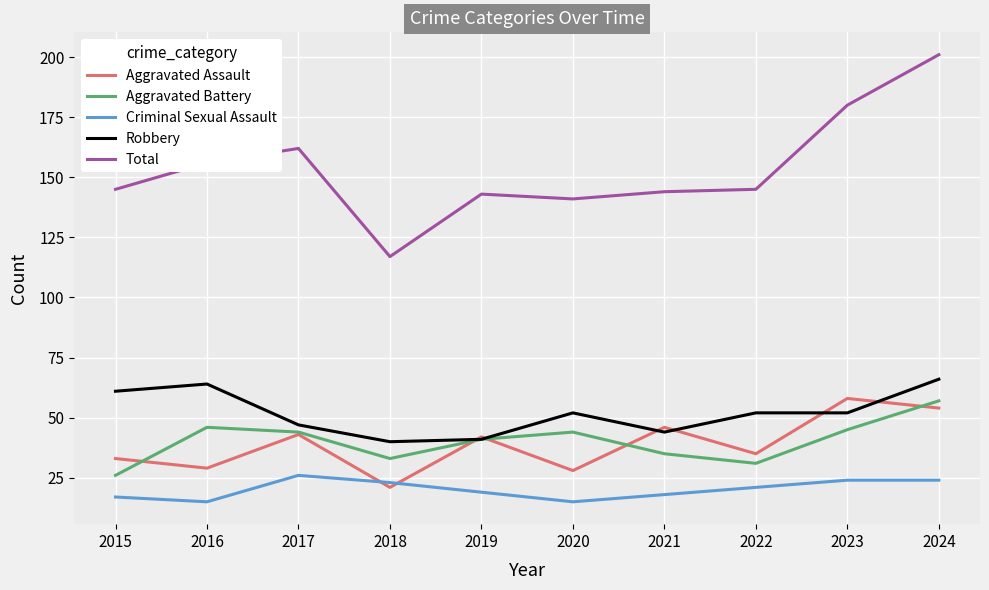

The value of Robbery at 2018 is 69. True or false?

False